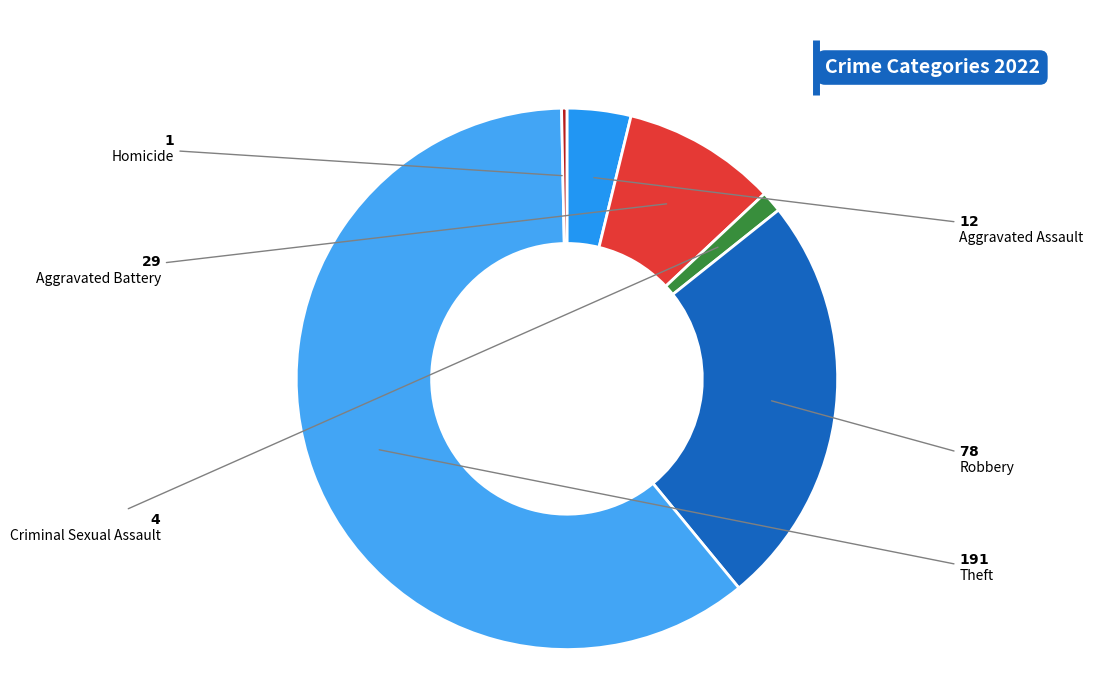

Rank the categories by value from highest to lowest.

Theft, Robbery, Aggravated Battery, Aggravated Assault, Criminal Sexual Assault, Homicide